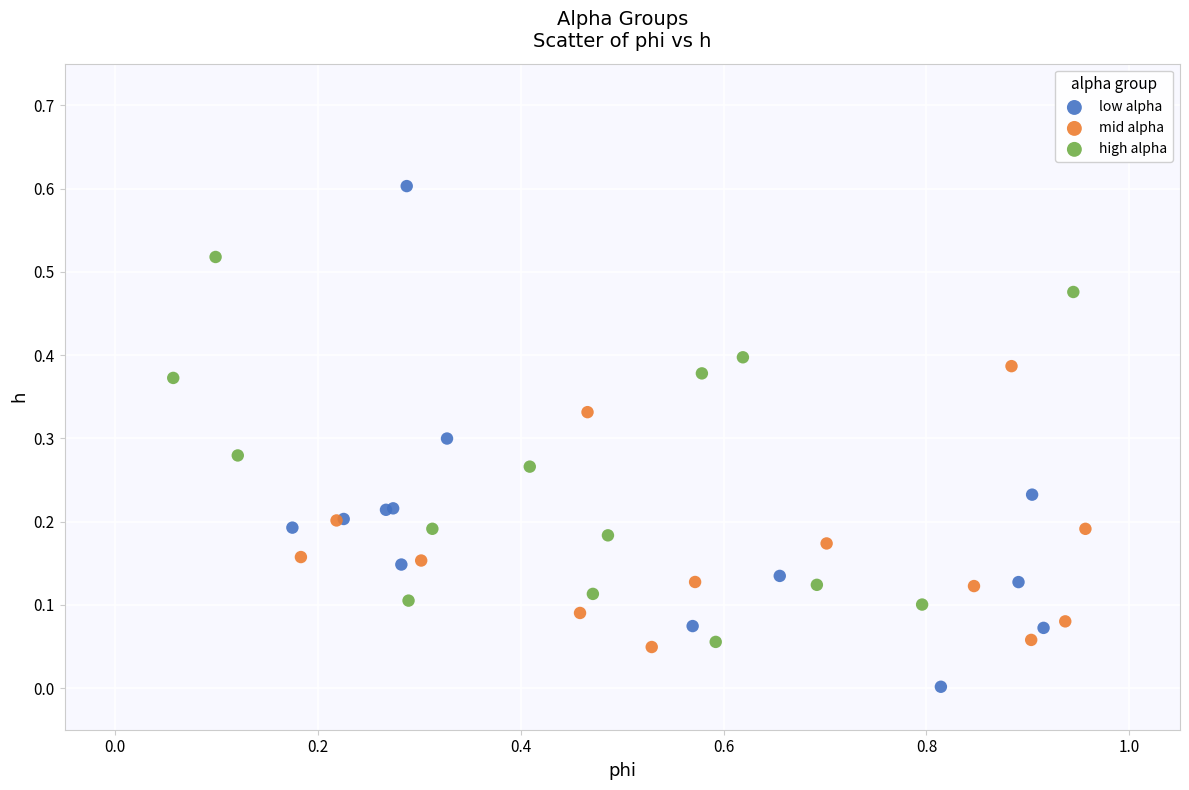

Which series reaches the maximum Y coordinate?

low alpha